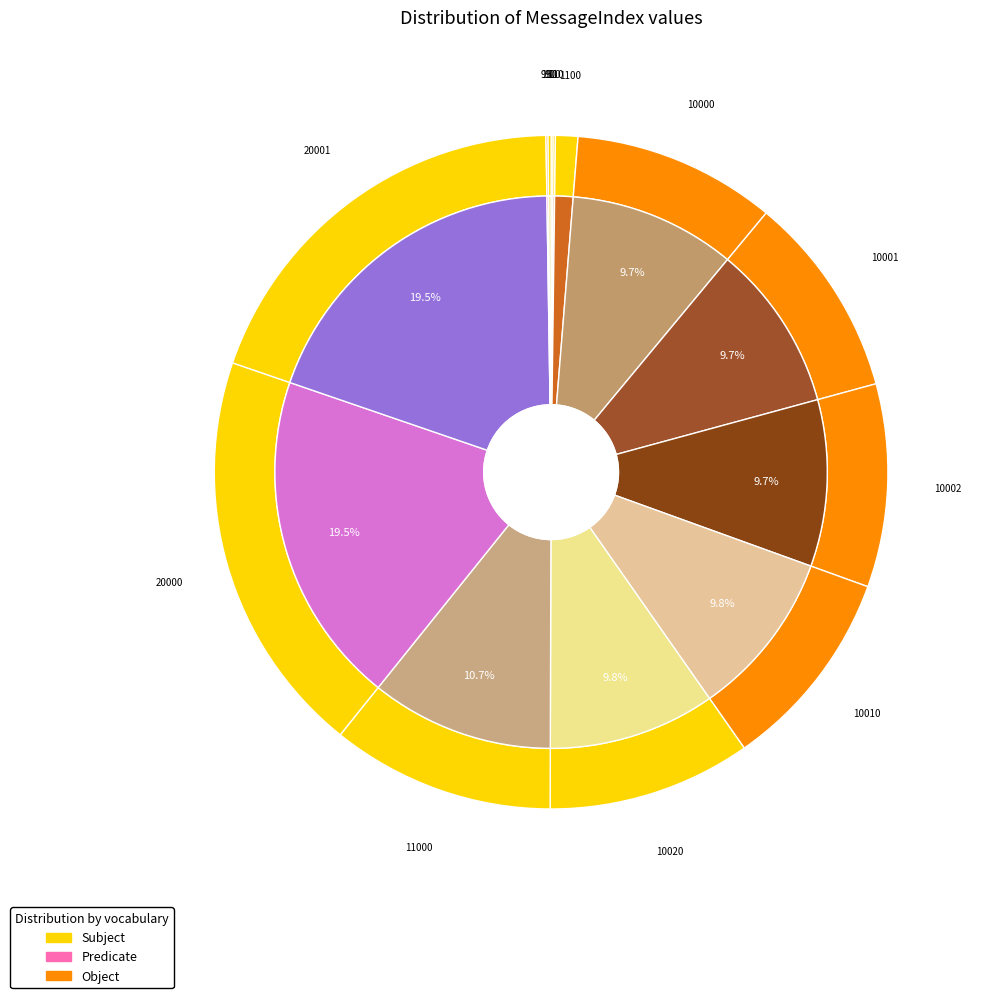

Count the number of slices in the pie.

14